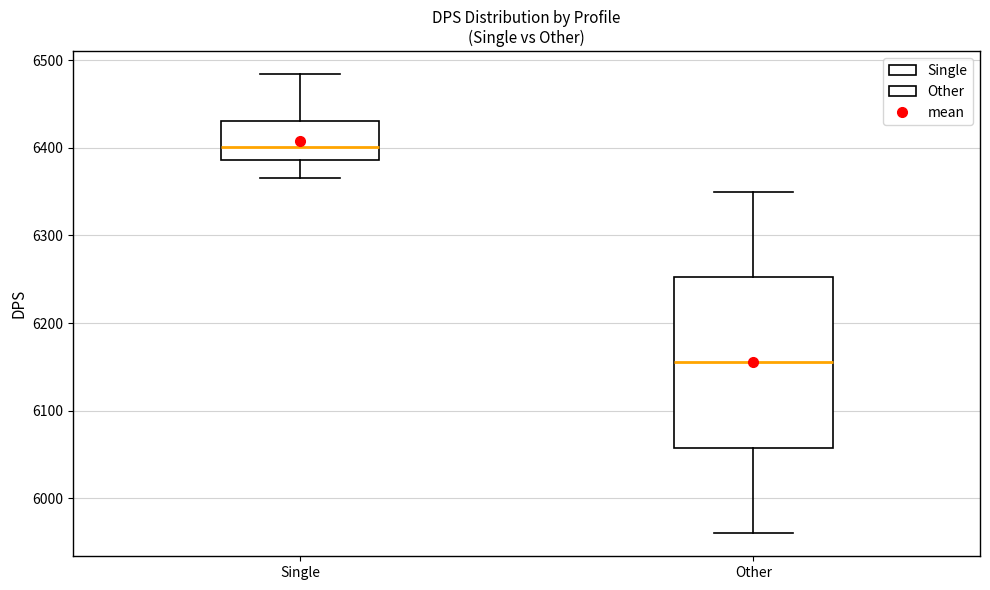

Which box's median line is the lowest?

Other